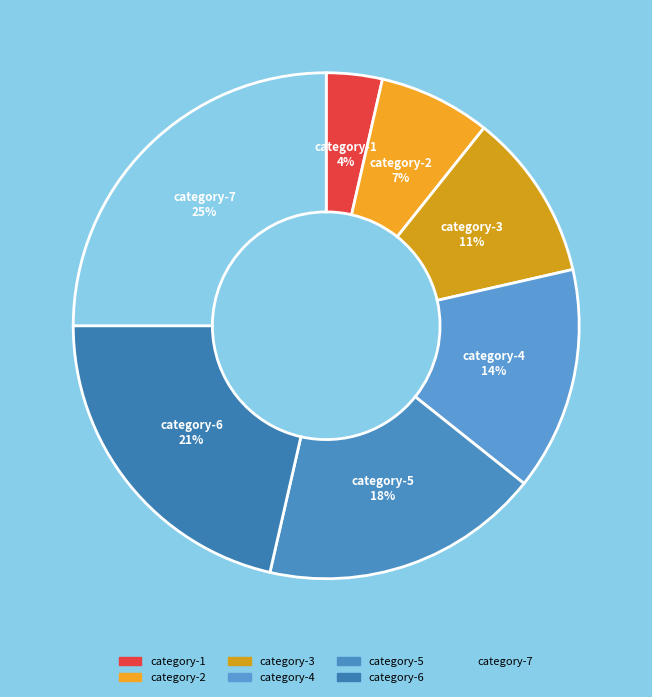

Does category-4 account for over 50% of the chart?

No